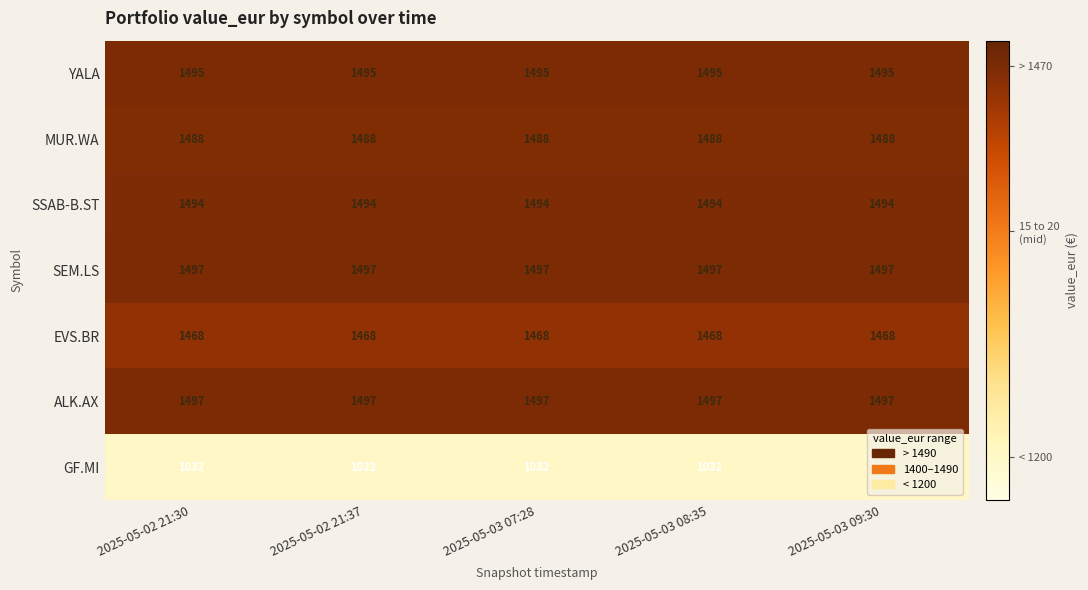

What is the total value across all series at 2025-05-02 21:30?

9971